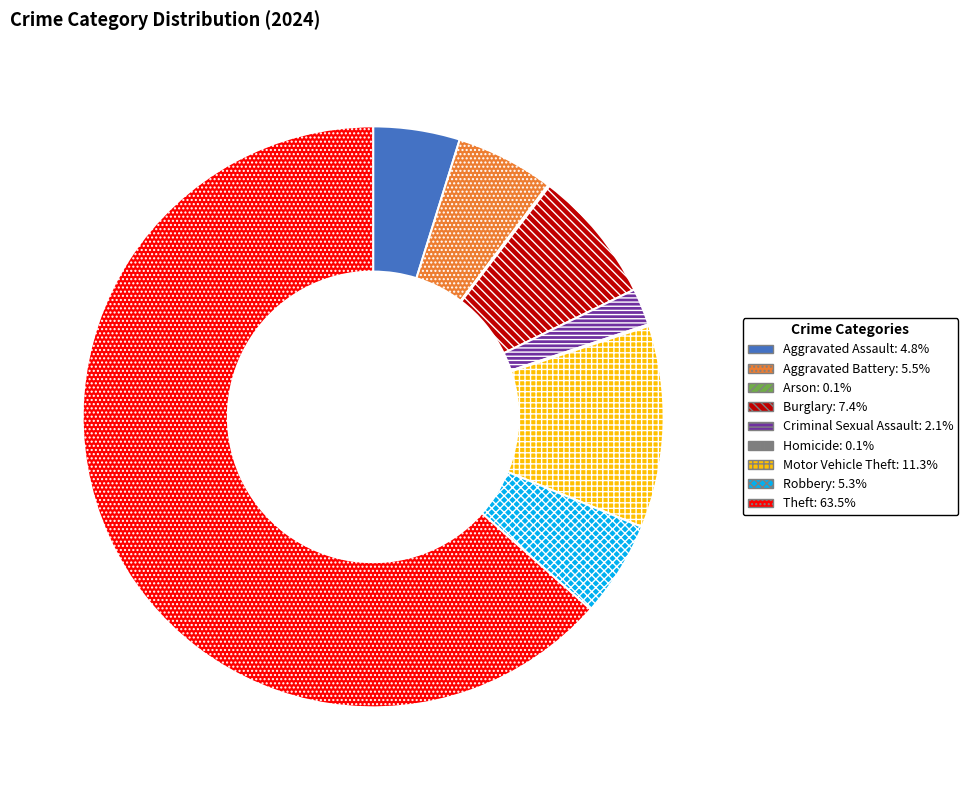

Which category has the biggest portion of the pie?

Theft